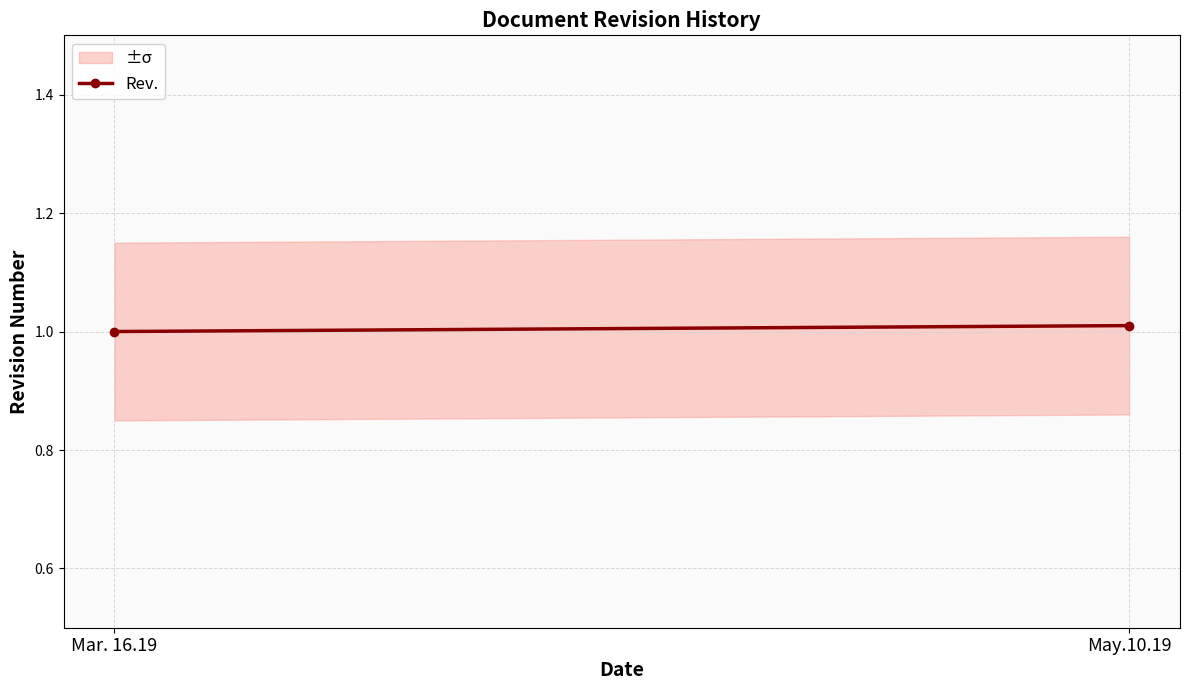

Is this an area chart (filled region under the line)?

No